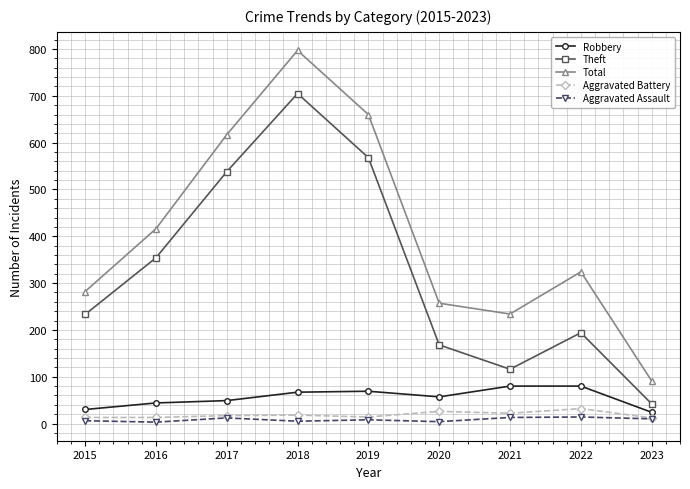

Which series has the largest range (max minus min)?

Total